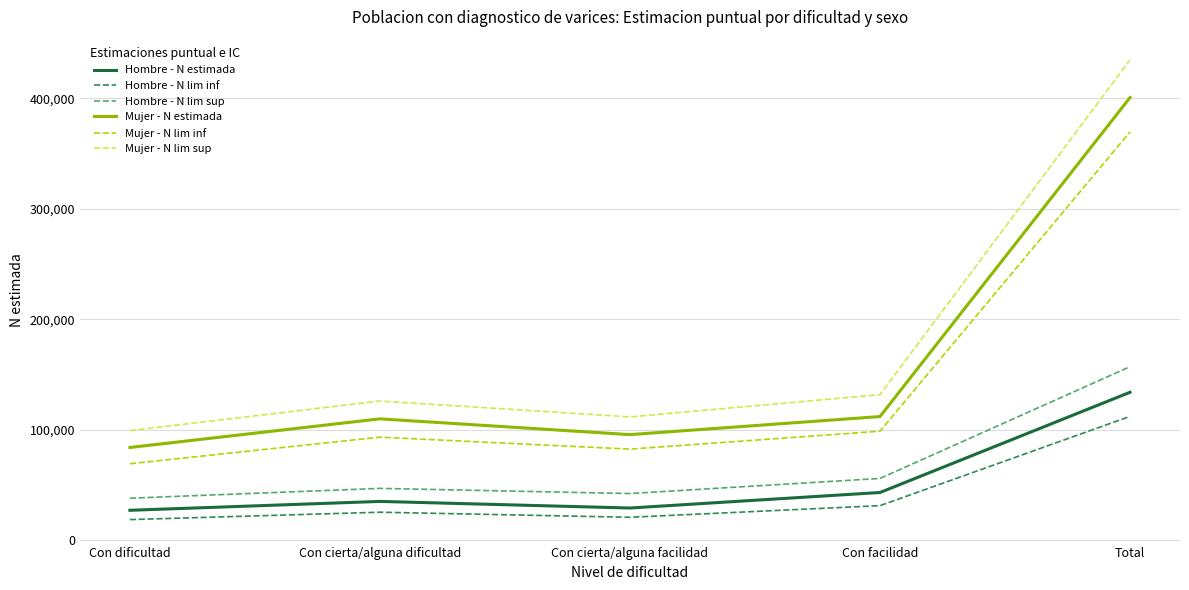

What is the difference between the maximum and minimum values in the Mujer - N lim inf series?

300571